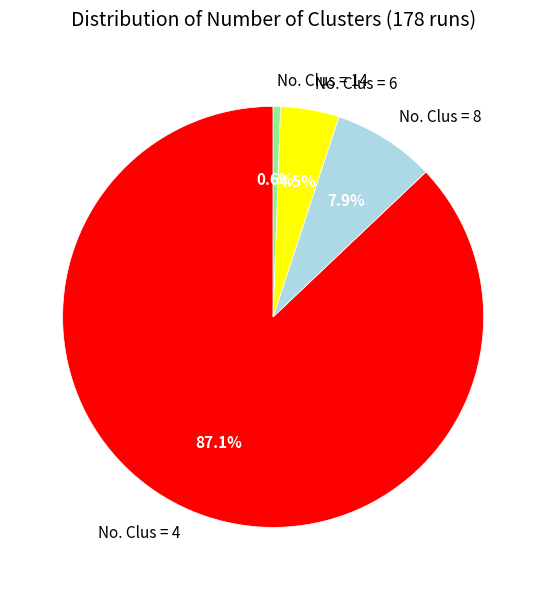

How many slices are in this pie chart?

4